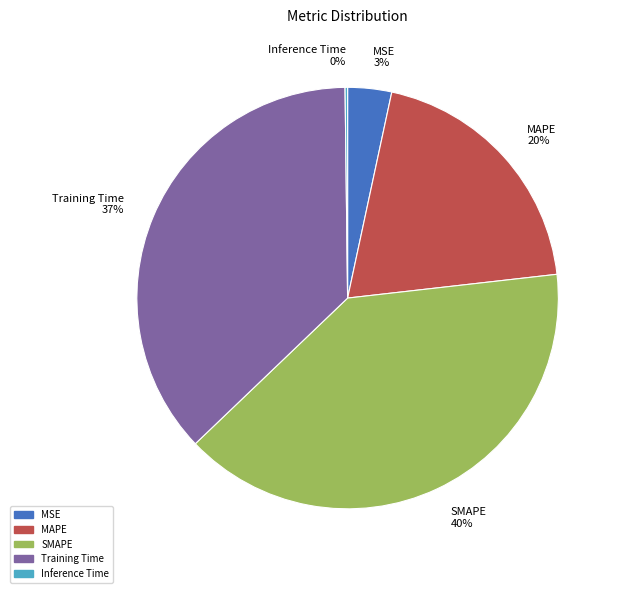

The Training Time slice represents 37% of the pie. True or false?

True